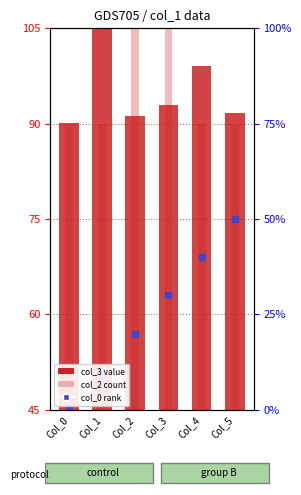

Which series reaches the maximum Y coordinate?

col_3 (value)